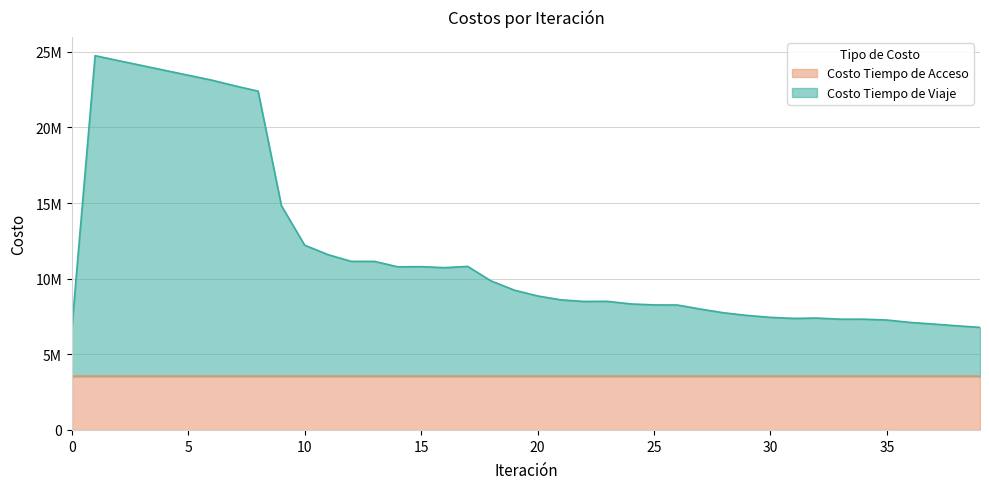

Between 0 and 39, which is larger?

39